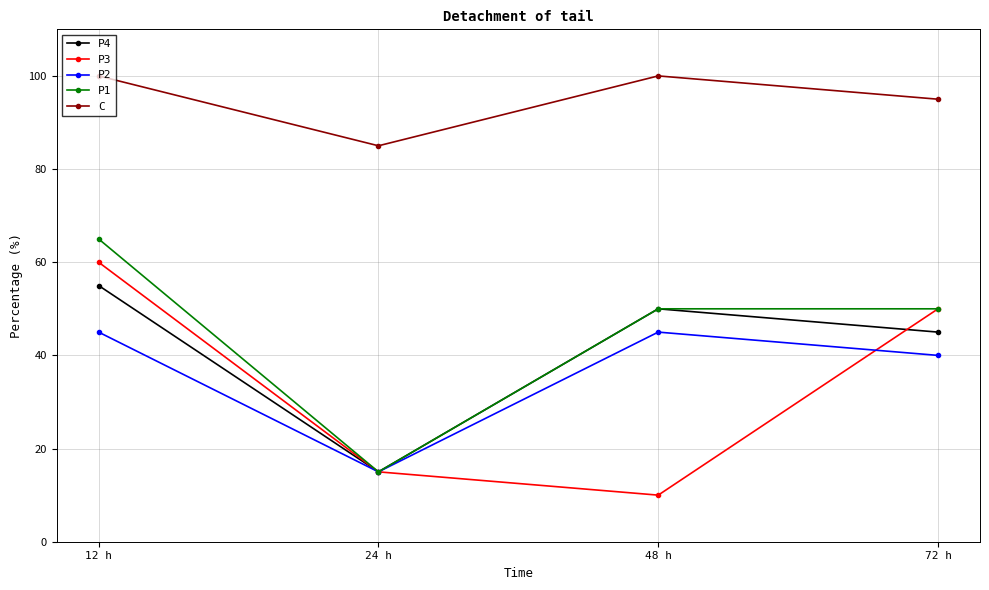

Does the chart display data point markers on the line(s)?

Yes